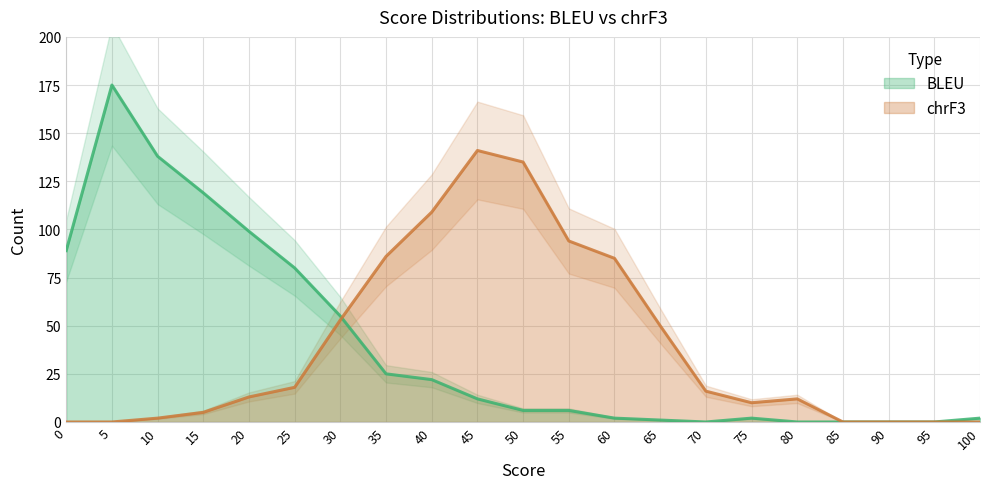

Is the value of BLEU at 60 greater than the value of chrF3 at 80?

No